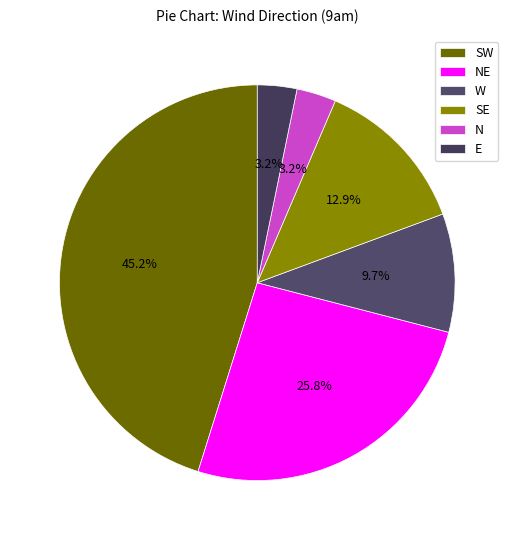

How many segments does this pie chart have?

6